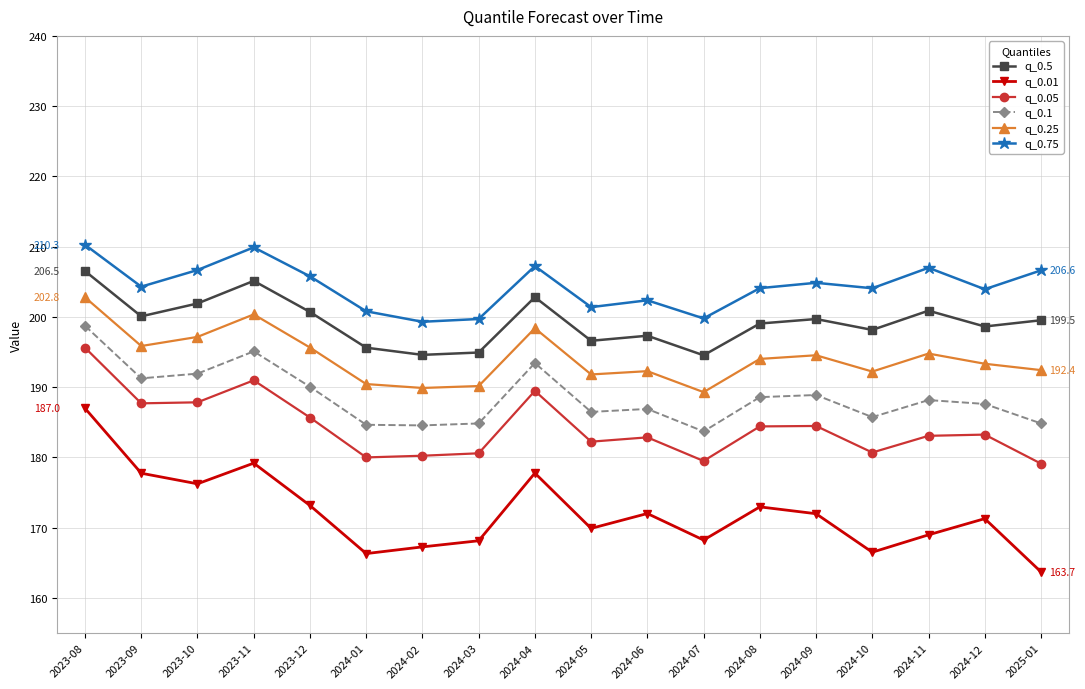

What is the highest value of the q_0.75 series?

210.3